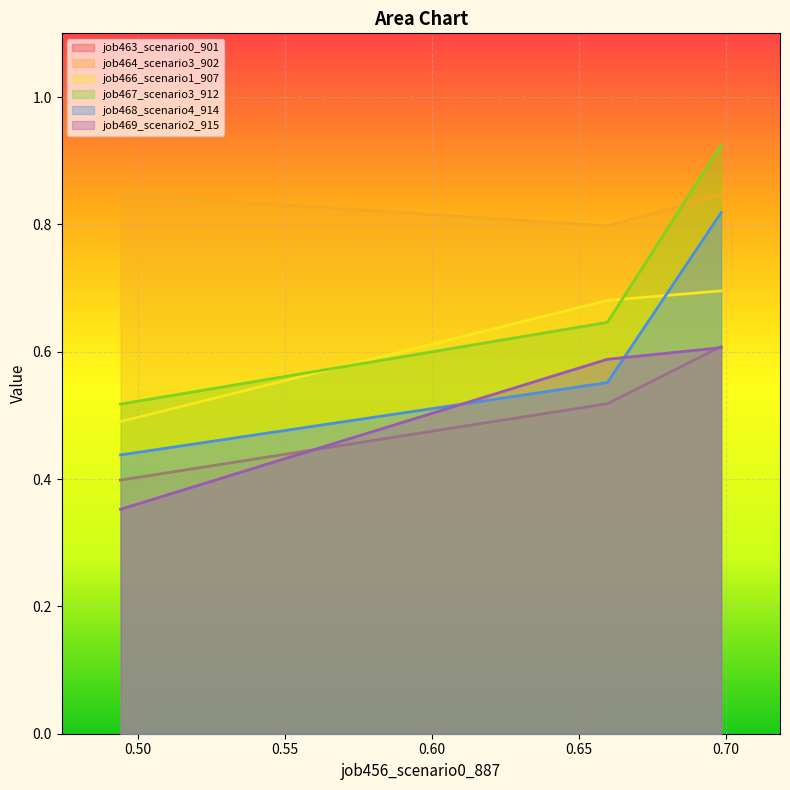

What is the sum of all job467_scenario3_912 values?

2.1